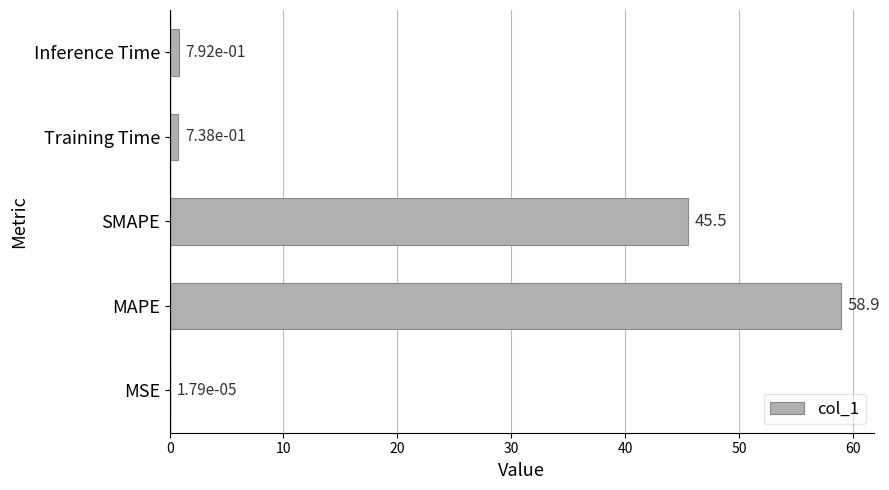

What is the sum of the values at SMAPE and Inference Time?

46.3